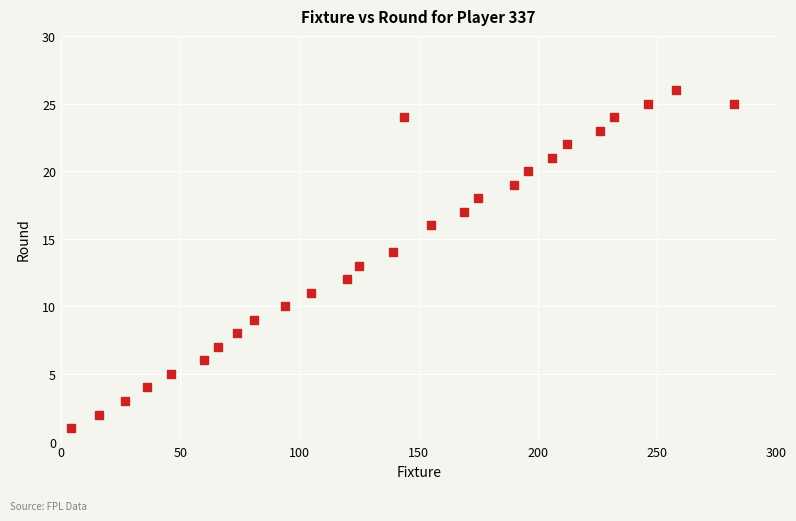

What is the range of Y values (max minus min)?

25